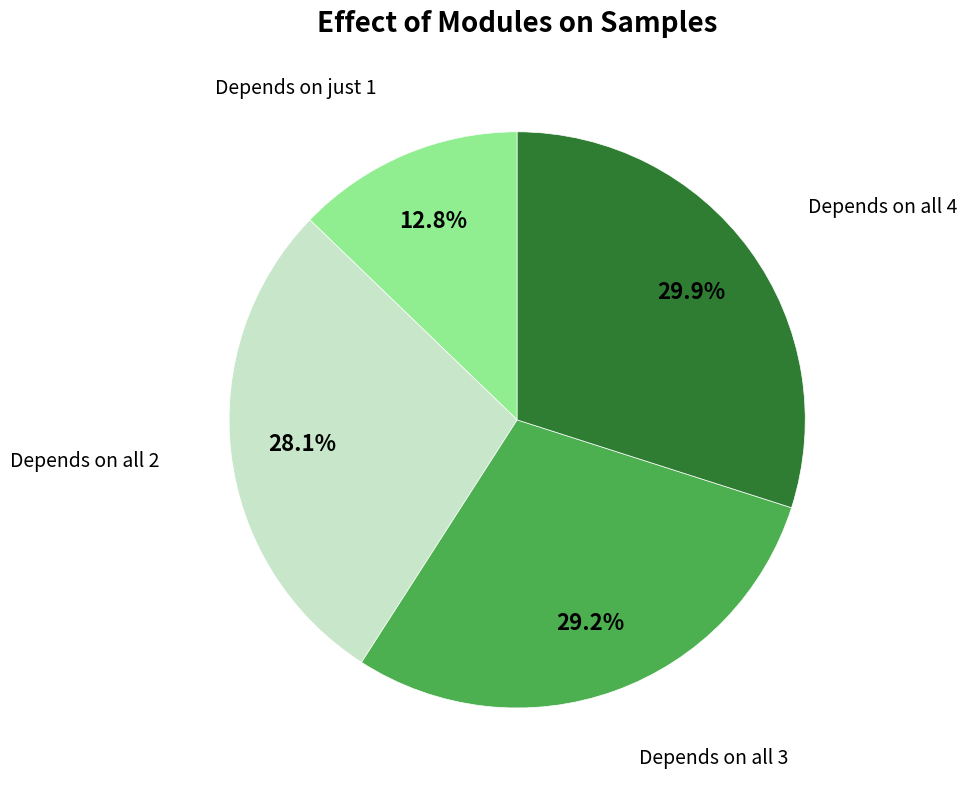

Is there any slice that represents more than half of the pie?

No